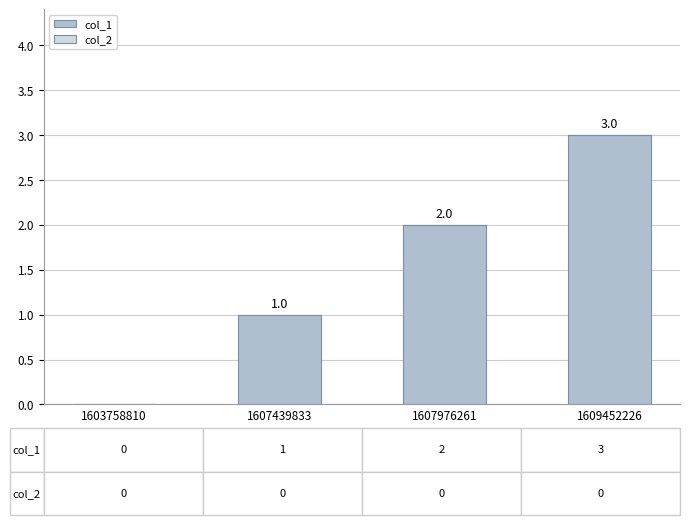

Between 1607439833 and 1607976261, which is larger?

1607976261